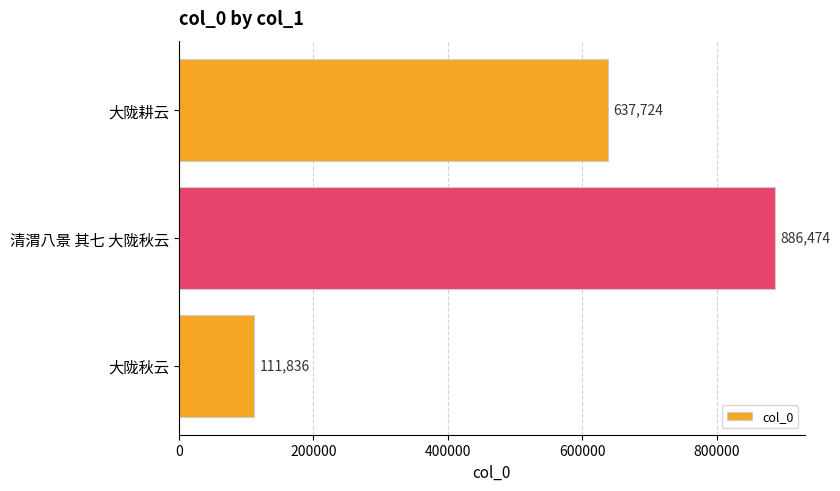

How many values are below 637724?

1